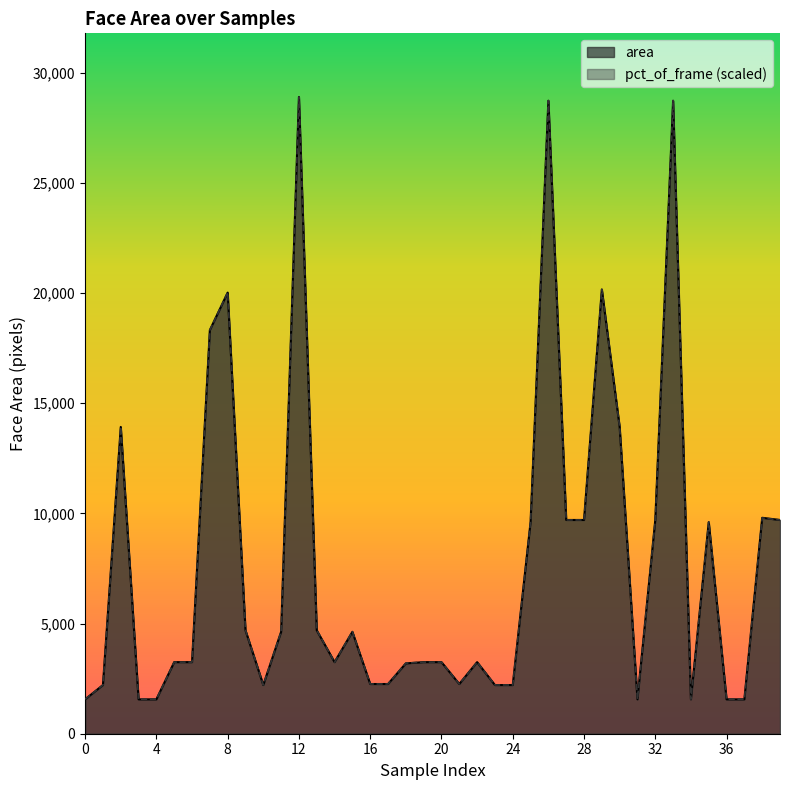

How many lines are shown in the chart?

2